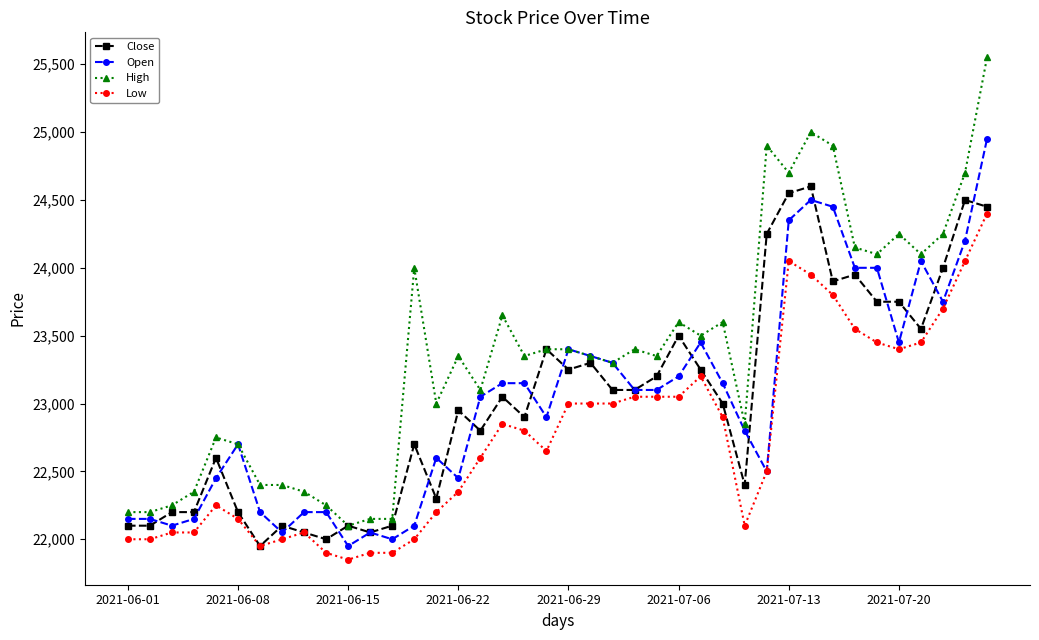

True or false: Close has more than 0 interior local peaks.

True